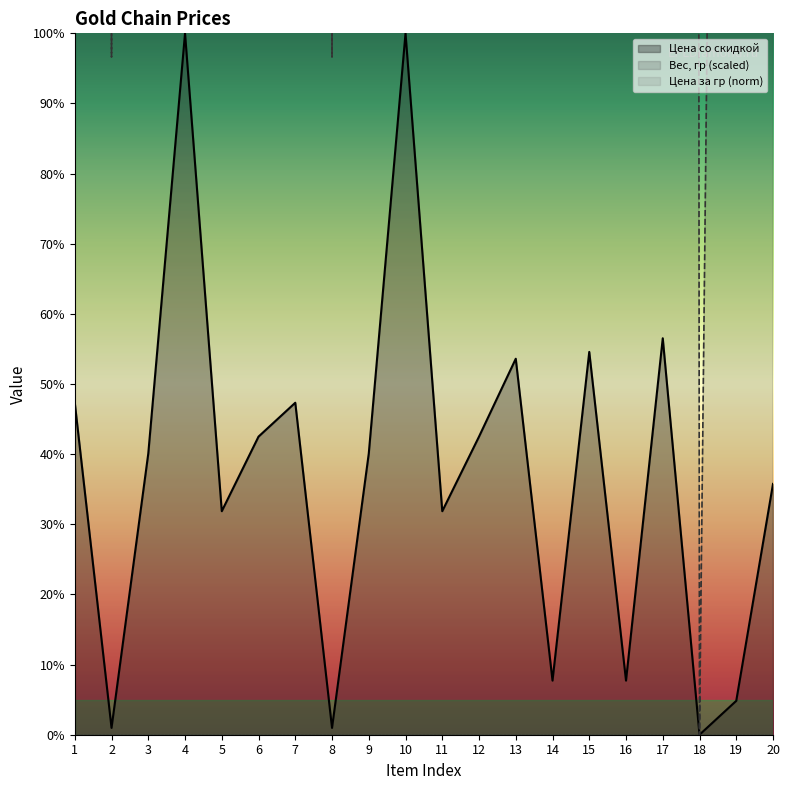

Does the chart have visible grid lines?

No